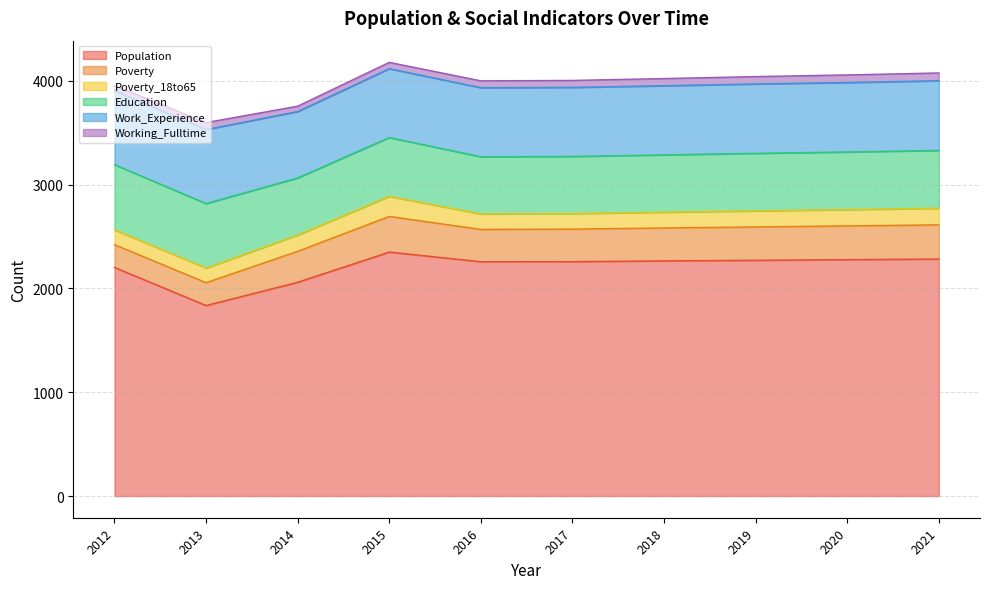

What is the value of the Working_Fulltime point at the 6th from the left?

67